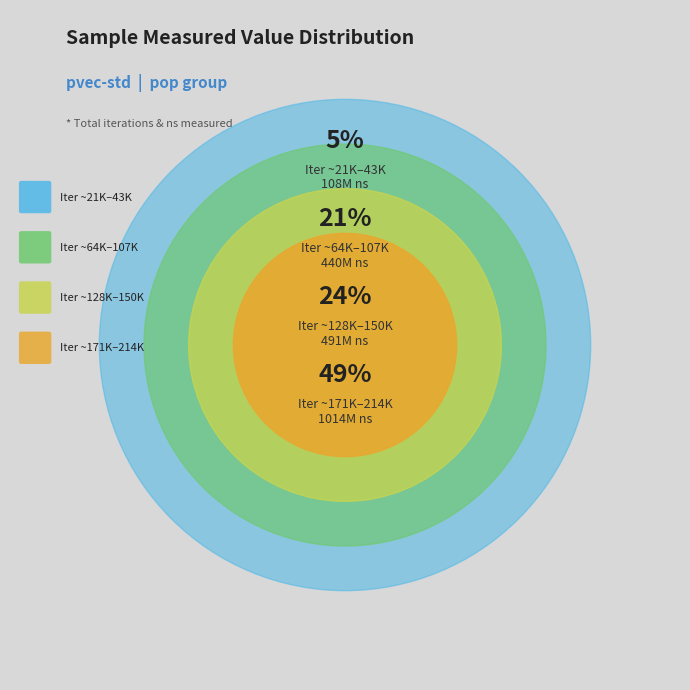

Is it true that 42896 is 1% of the pie?

False